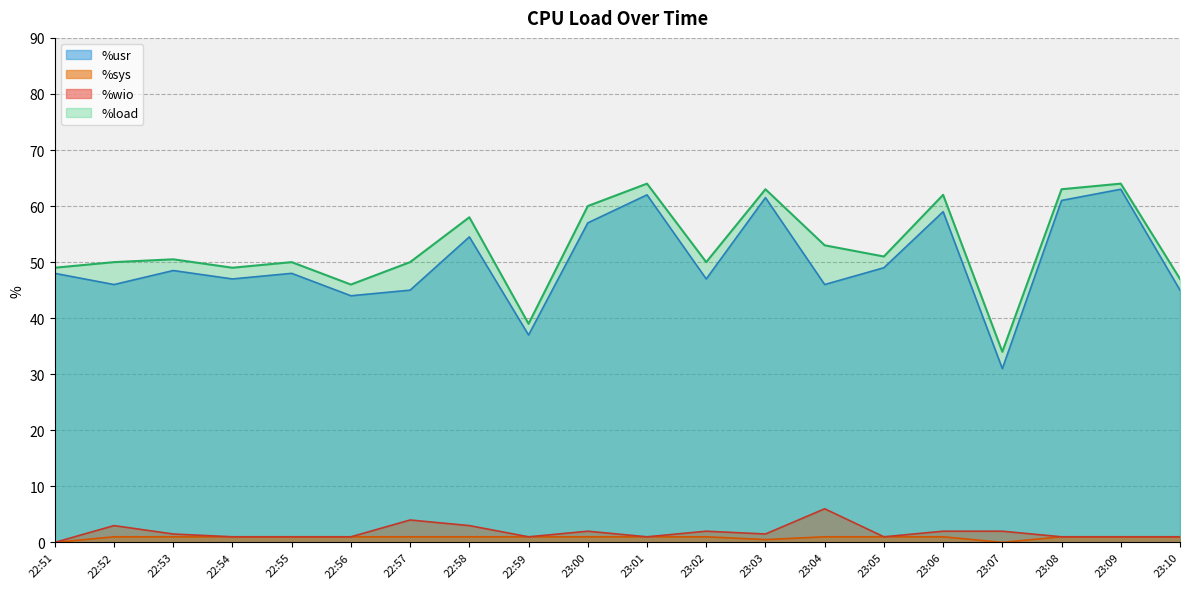

Rank the categories by %load value from highest to lowest.

23:01, 23:09, 23:03, 23:08, 23:06, 23:00, 22:58, 23:04, 23:05, 22:53, 22:52, 22:55, 22:57, 23:02, 22:51, 22:54, 23:10, 22:56, 22:59, 23:07